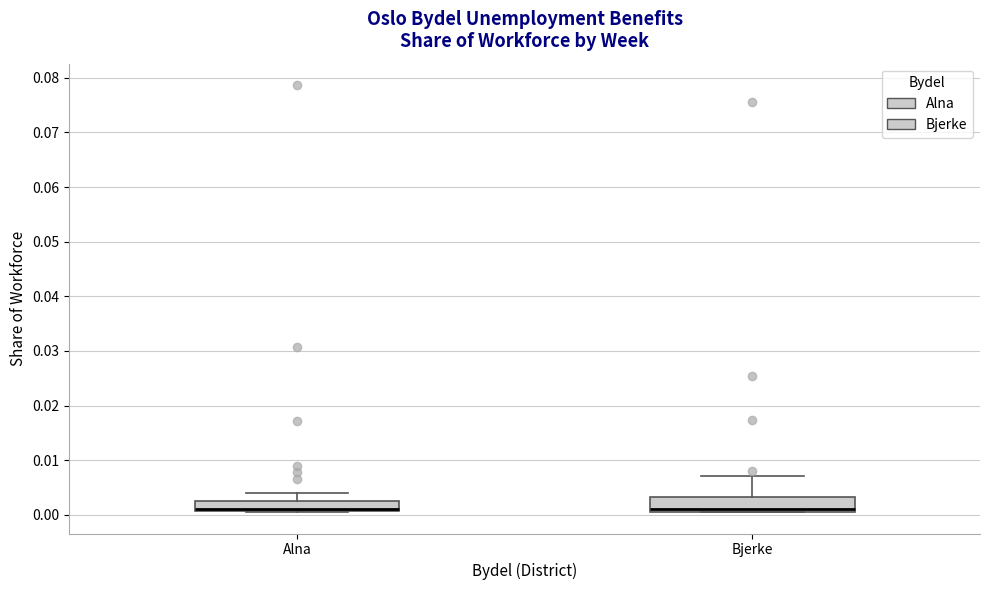

Where does the upper whisker of the box for Bjerke end on the y-axis? The values are not printed on the chart, so give them approximately, as read against the axis.

0.007